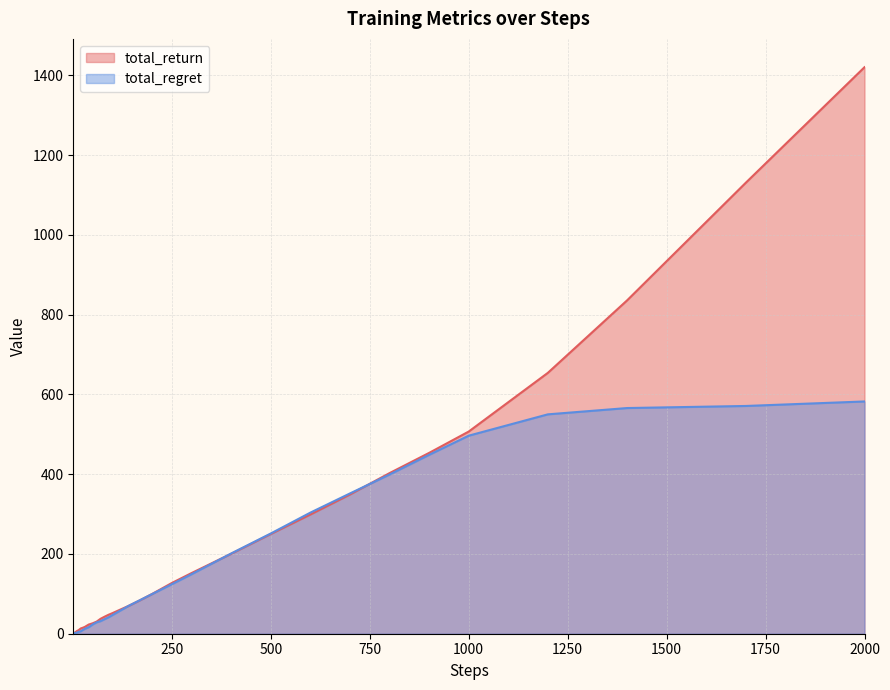

How many lines are shown in the chart?

2